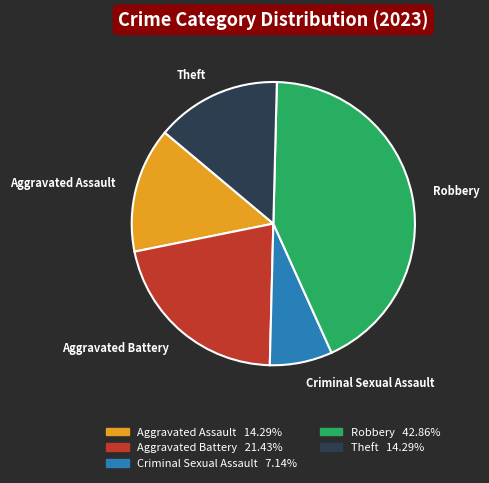

Is there a majority slice in this chart?

No